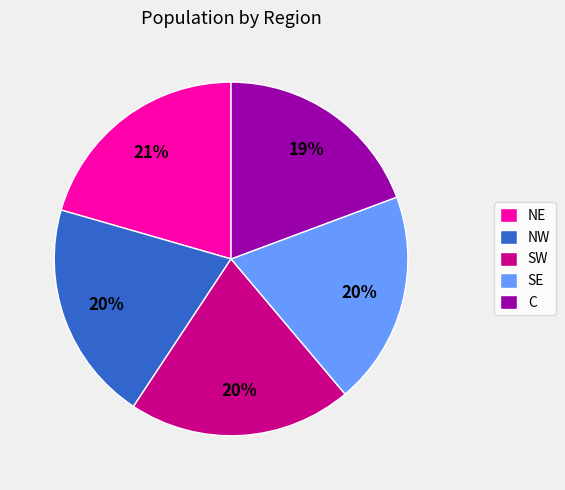

Does NW account for over 50% of the chart?

No